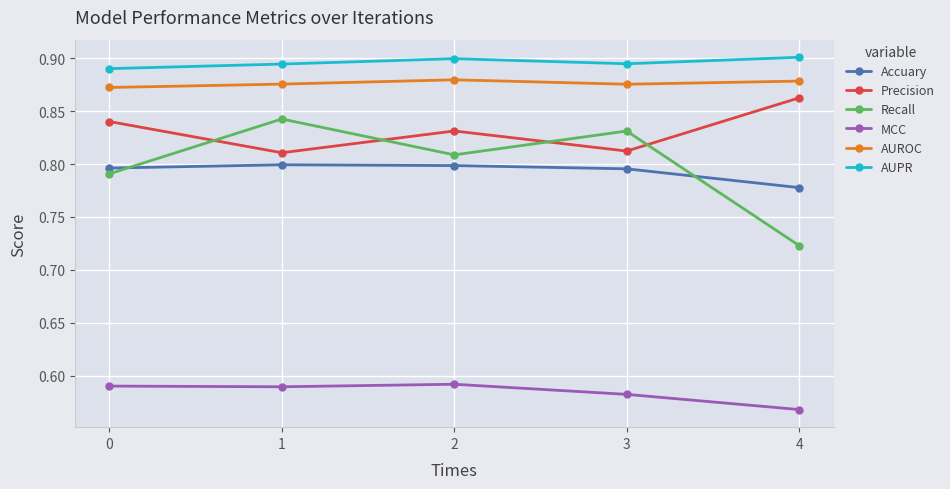

True or false: Recall and MCC cross at least once.

False